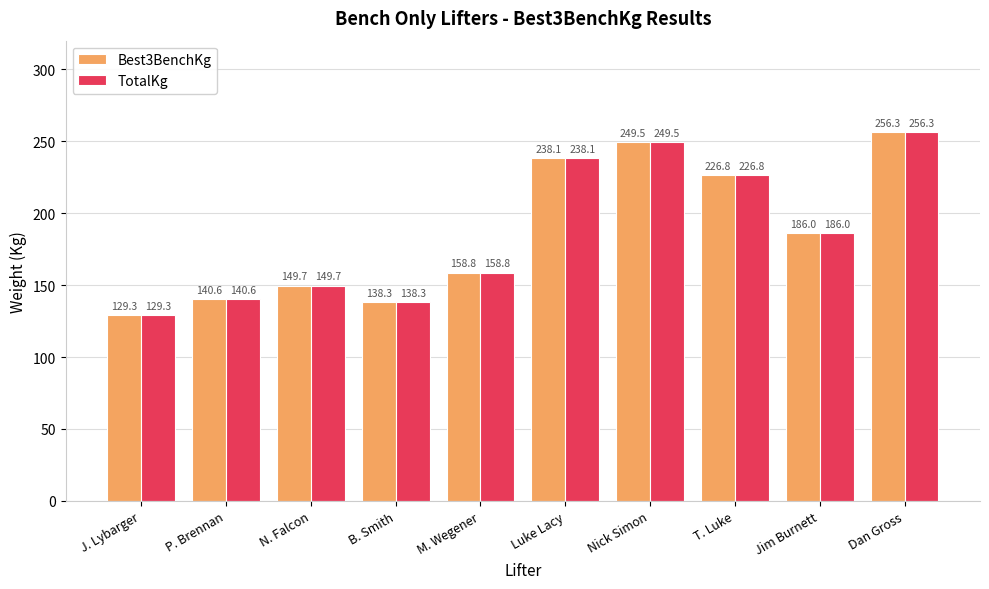

At which category does the chart reach its minimum across all series?

J. Lybarger